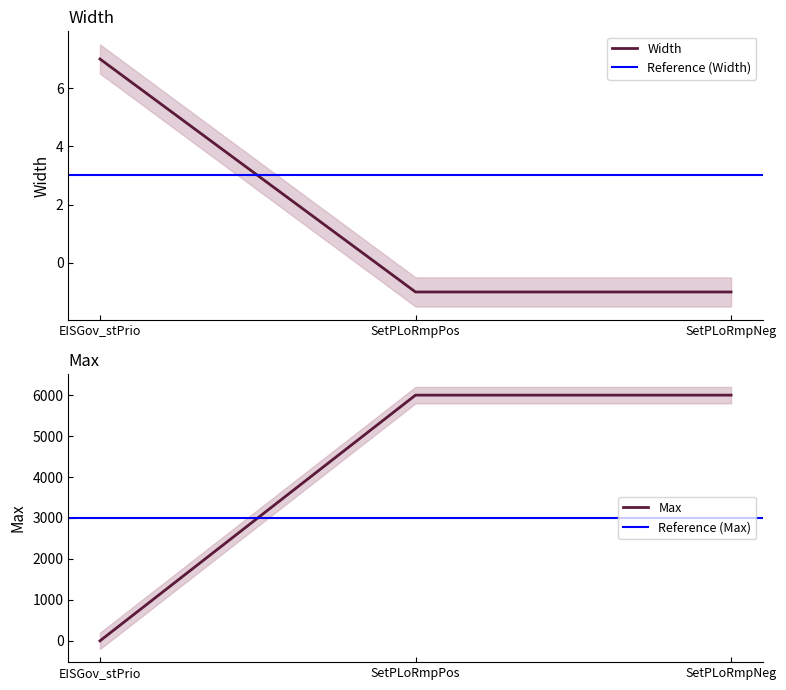

What is the greatest value displayed?

6000